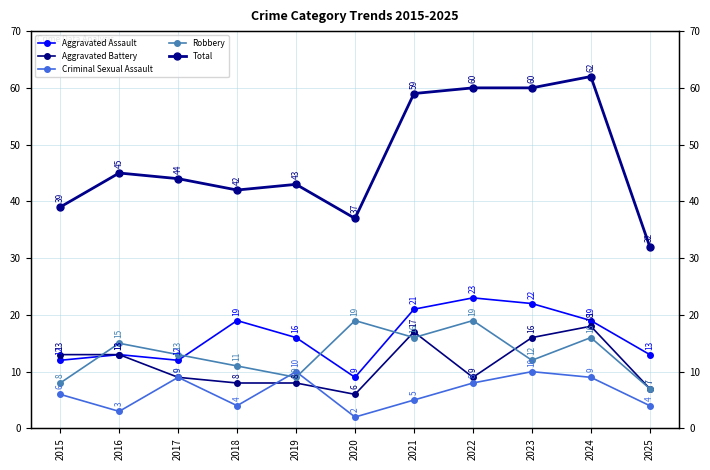

What is the difference between the second highest and second lowest values in the Aggravated Assault series?

10